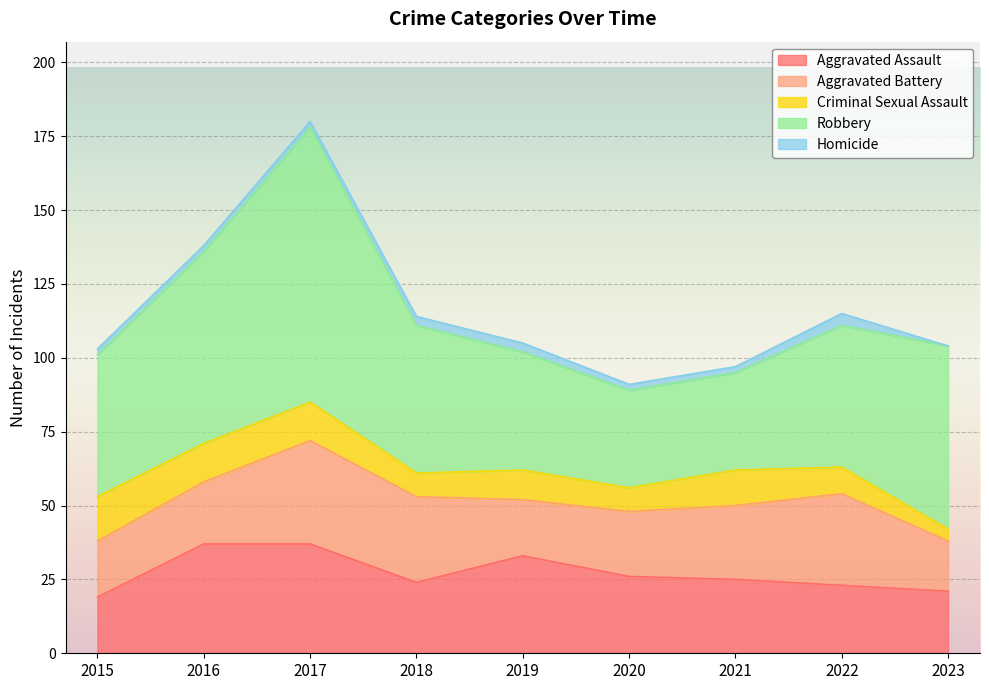

Which has a higher value, 2016 or 2017?

2016